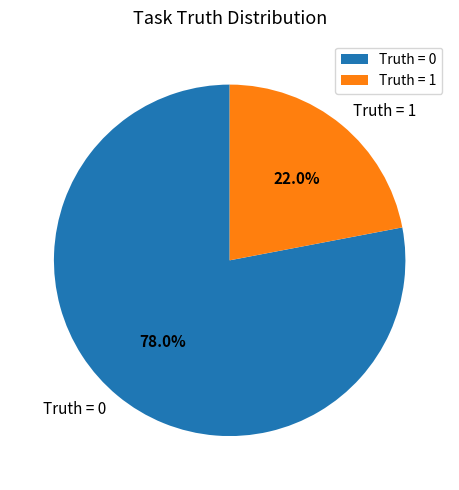

Which category has the biggest portion of the pie?

Truth = 0